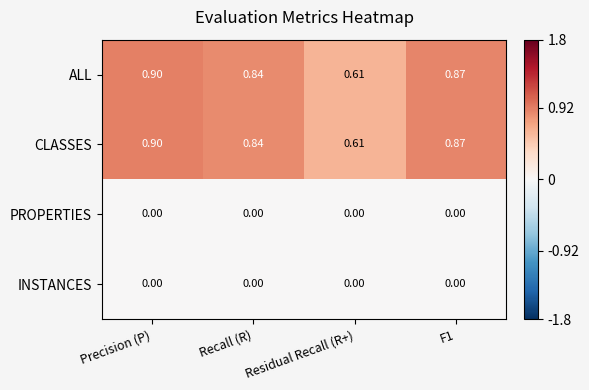

What is the maximum value shown in the chart?

0.9